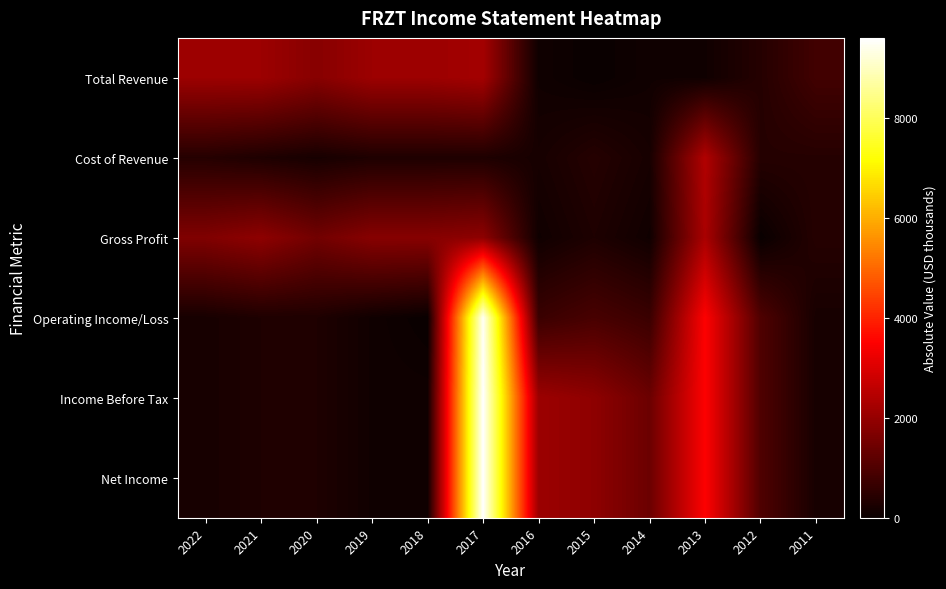

Count the number of categories in the chart.

12